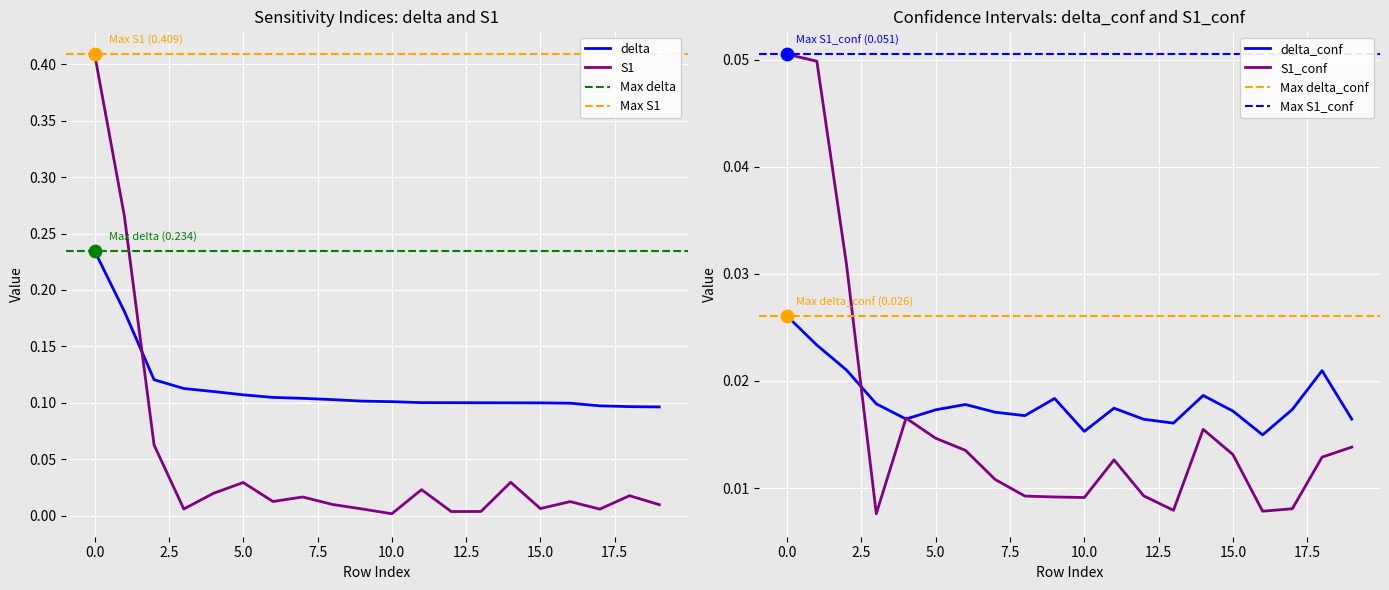

Which series has the largest total across all categories?

delta